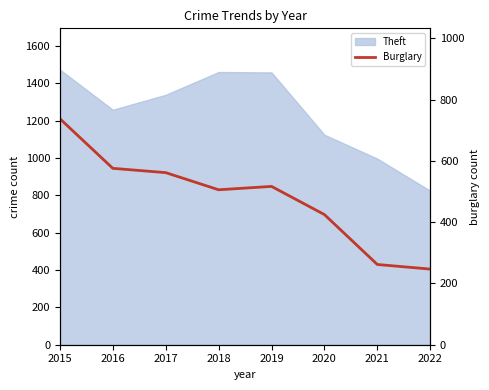

Reading left to right, what are all the values shown in this chart?

738	576	562	506	517	425	262	247